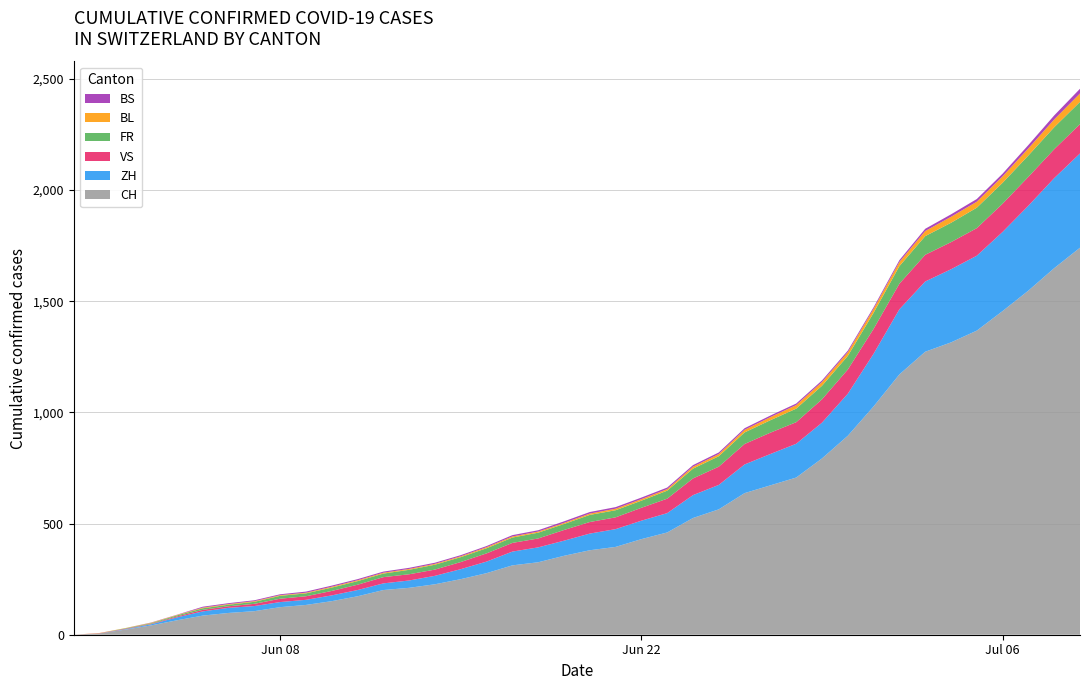

Reading left to right, transcribe all the data shown in this chart.

ZH: 0=0	1=0	2=2	3=5	4=13	5=19	6=23	7=23	8=23	9=23	10=26	11=28	12=30	13=33	14=38	15=45	16=52	17=62	18=67	19=68	20=75	21=80	22=83	23=87	24=103	25=110	26=129	27=141	28=152	29=161	30=189	31=237	32=293	33=316	34=329	35=337	36=356	37=382	38=405	39=424
VS: 0=0	1=1	2=2	3=2	4=4	5=7	6=7	7=10	8=15	9=16	10=20	11=24	12=28	13=28	14=28	15=32	16=37	17=39	18=40	19=48	20=52	21=53	22=58	23=65	24=75	25=82	26=92	27=96	28=97	29=105	30=109	31=112	32=115	33=120	34=122	35=124	36=127	37=130	38=130	39=132
FR: 0=0	1=0	2=2	3=3	4=5	5=7	6=7	7=9	8=13	9=13	10=15	11=16	12=16	13=20	14=22	15=22	16=23	17=24	18=26	19=27	20=32	21=32	22=32	23=36	24=44	25=47	26=52	27=56	28=61	29=61	30=61	31=72	32=79	33=84	34=87	35=92	36=94	37=96	38=99	39=100
BS: 0=0	1=0	2=0	3=1	4=1	5=4	6=4	7=4	8=4	9=5	10=5	11=5	12=5	13=5	14=5	15=5	16=5	17=6	18=6	19=7	20=7	21=7	22=7	23=7	24=7	25=7	26=7	27=7	28=7	29=7	30=7	31=7	32=8	33=10	34=11	35=12	36=12	37=15	38=18	39=21
BL: 0=0	1=1	2=1	3=2	4=2	5=3	6=3	7=3	8=3	9=3	10=4	11=4	12=4	13=4	14=4	15=4	16=5	17=5	18=5	19=5	20=6	21=7	22=7	23=7	24=9	25=10	26=12	27=14	28=16	29=17	30=17	31=18	32=19	33=23	34=27	35=27	36=29	37=32	38=35	39=38
CH: 0=0	1=6	2=23	3=42	4=65	5=86	6=98	7=106	8=124	9=134	10=151	11=173	12=201	13=211	14=227	15=250	16=277	17=312	18=326	19=355	20=380	21=395	22=430	23=460	24=525	25=564	26=637	27=672	28=707	29=793	30=895	31=1027	32=1171	33=1273	34=1315	35=1368	36=1456	37=1548	38=1649	39=1741